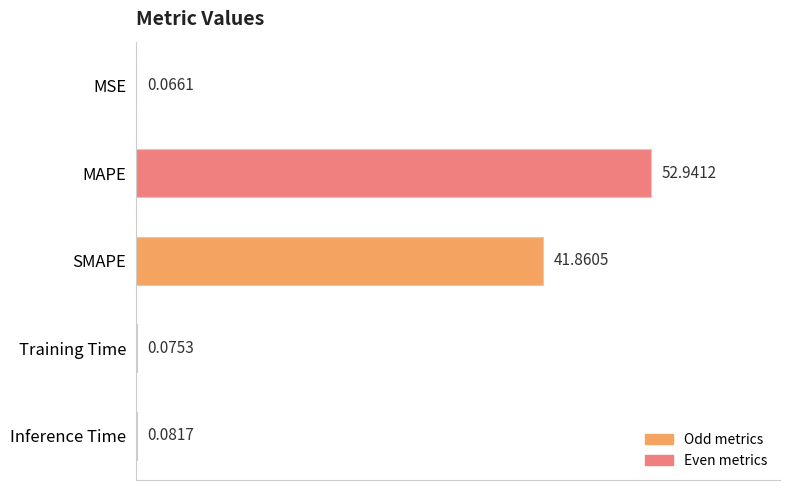

Which label corresponds to the largest value in the chart?

MAPE